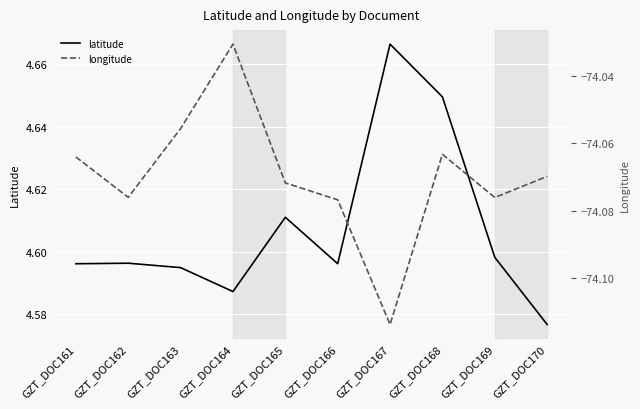

At which label does latitude reach its peak?

GZT_DOC167